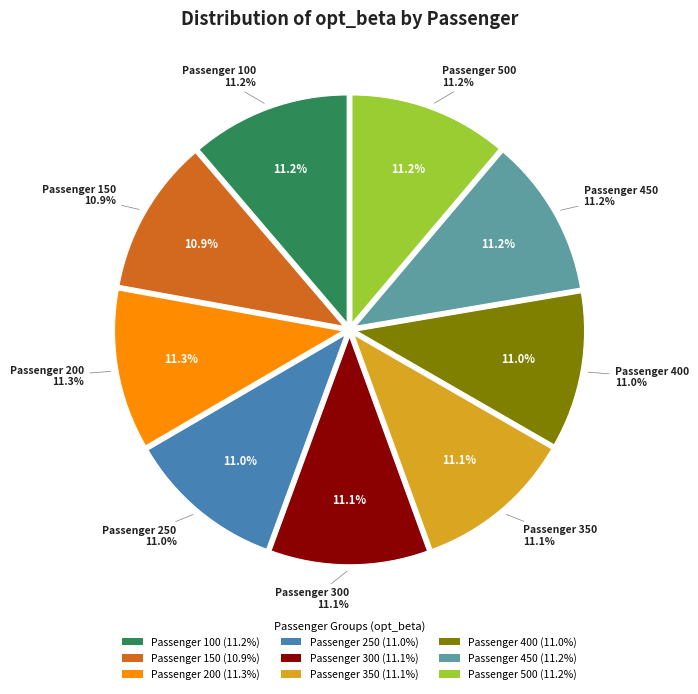

Count the number of slices in the pie.

9